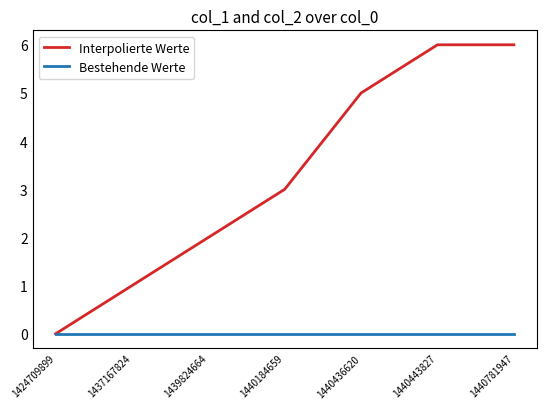

Which series changed the most between 1440184659 and 1440781947?

Interpolierte Werte